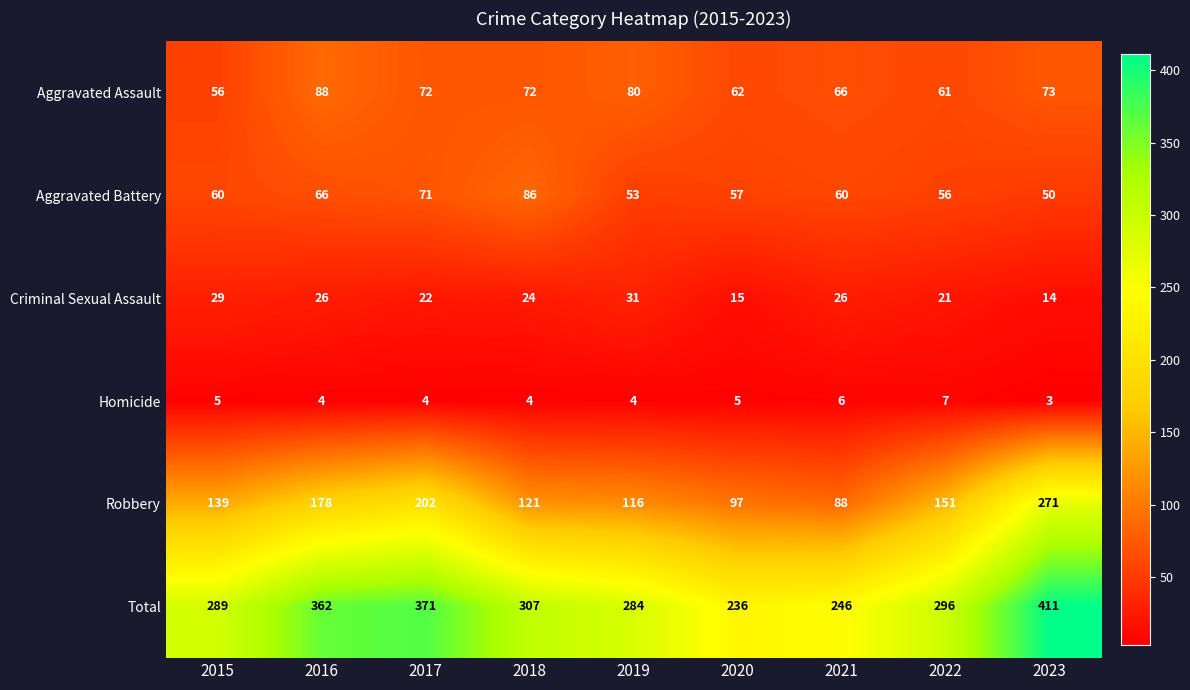

What is the total value across all series at 2018?

614